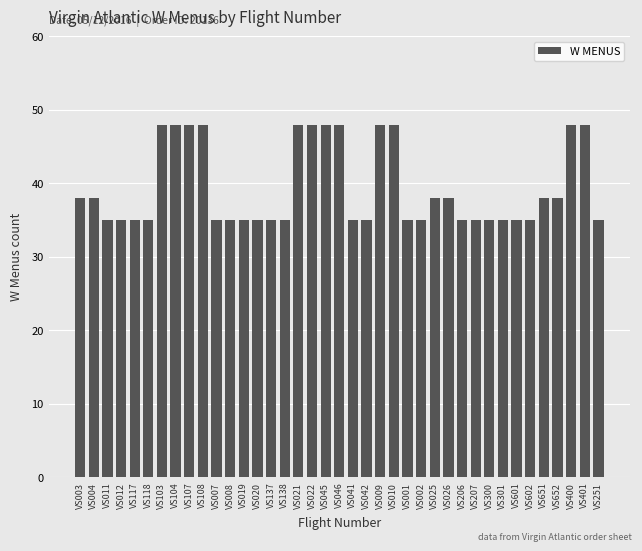

What is the label of the 12th bar from the right?

VS026